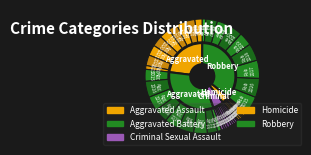

Rank the series at 2020 from lowest to highest value.

Homicide, Criminal Sexual Assault, Aggravated Assault, Robbery, Aggravated Battery